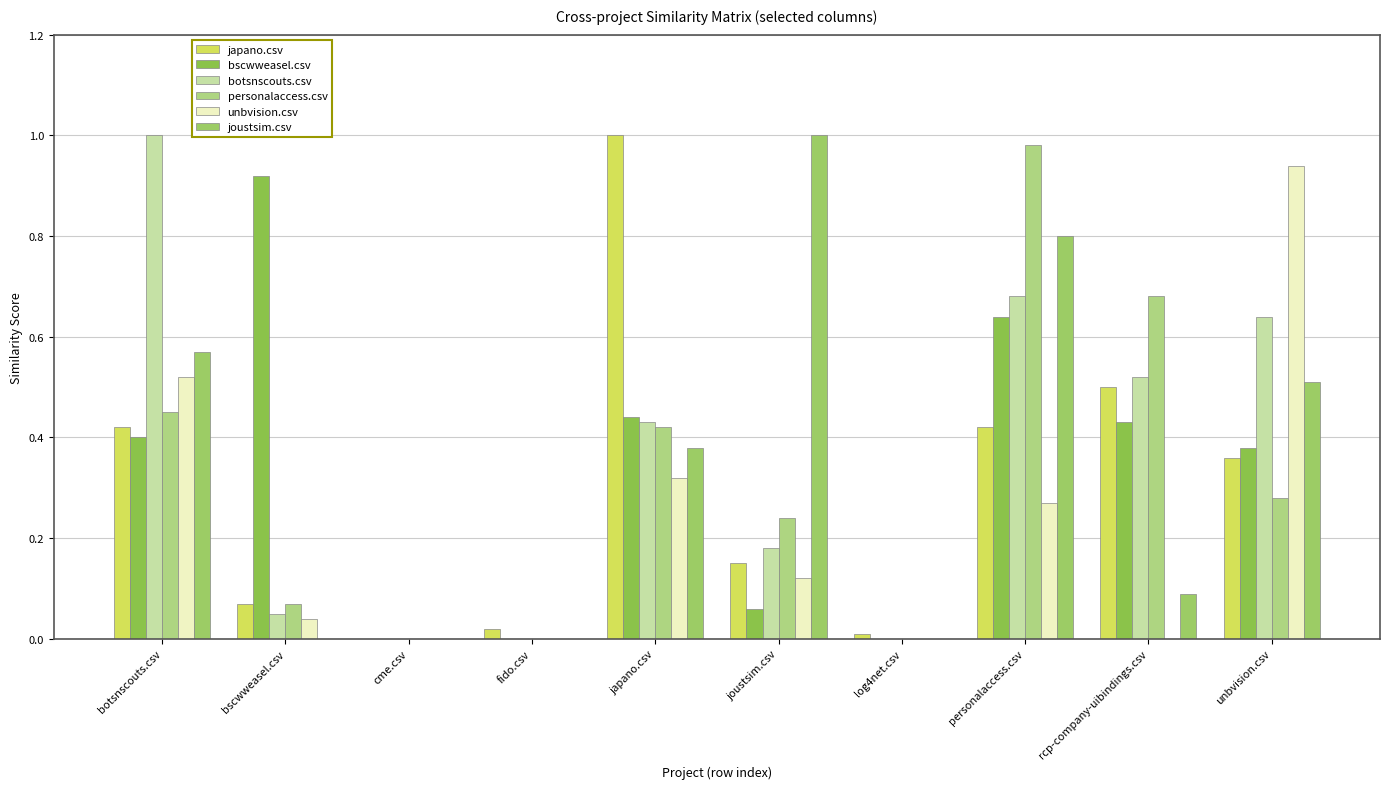

What is the label of the 2nd bar from the right?

rcp-company-uibindings.csv